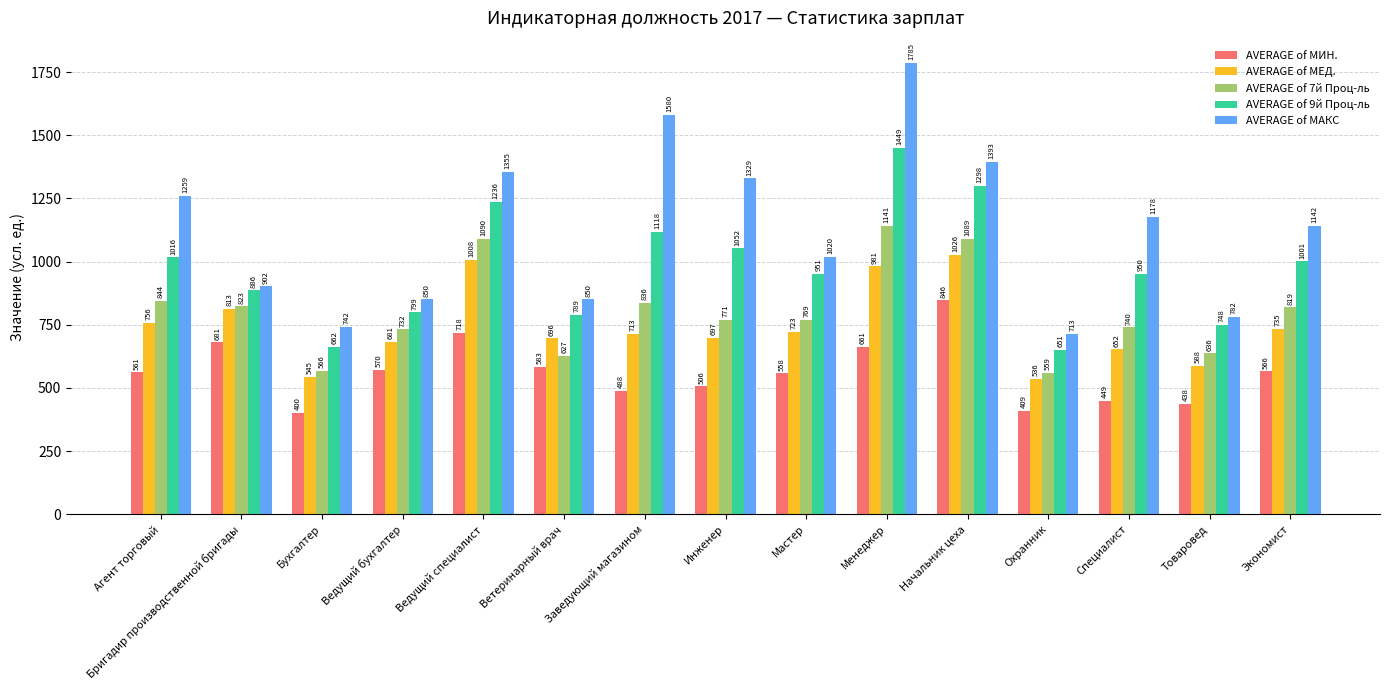

What is the spread (max minus min) of values at Начальник цеха?

546.5